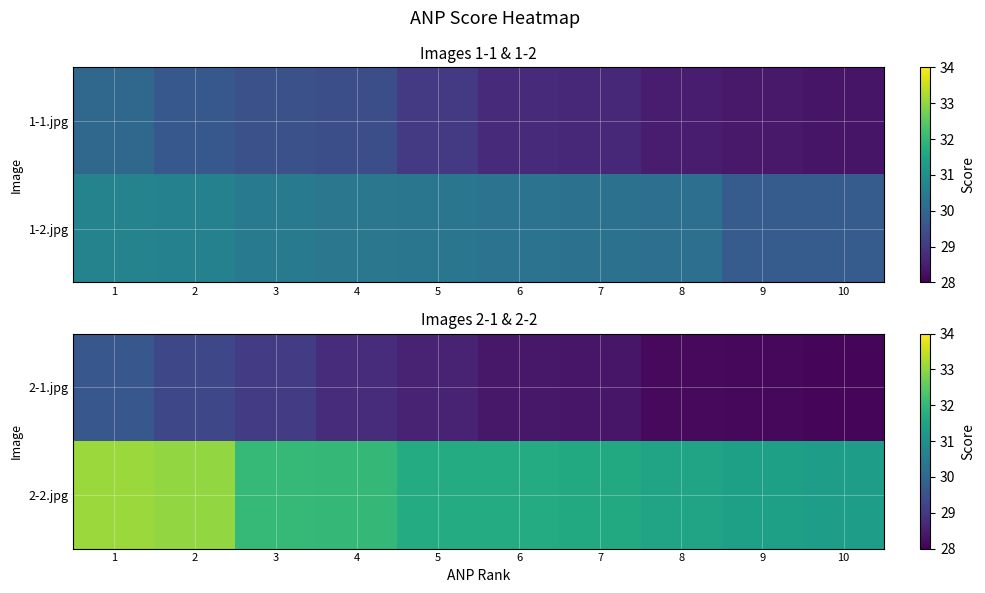

What is the difference between the highest and lowest values at 1?

3.5